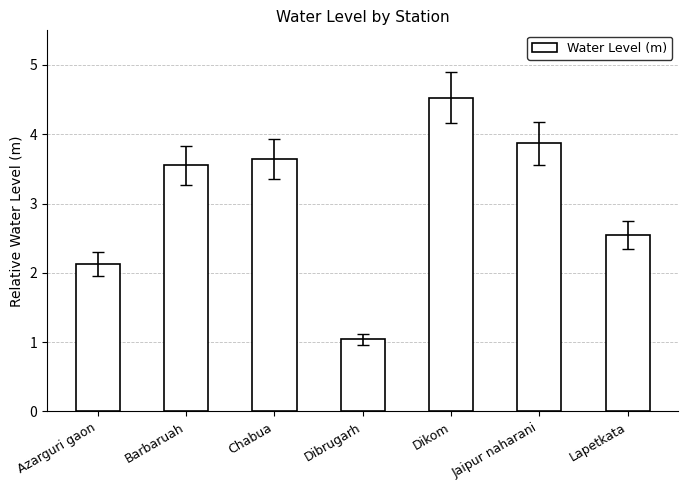

What value does the data have at Dibrugarh?

1.0